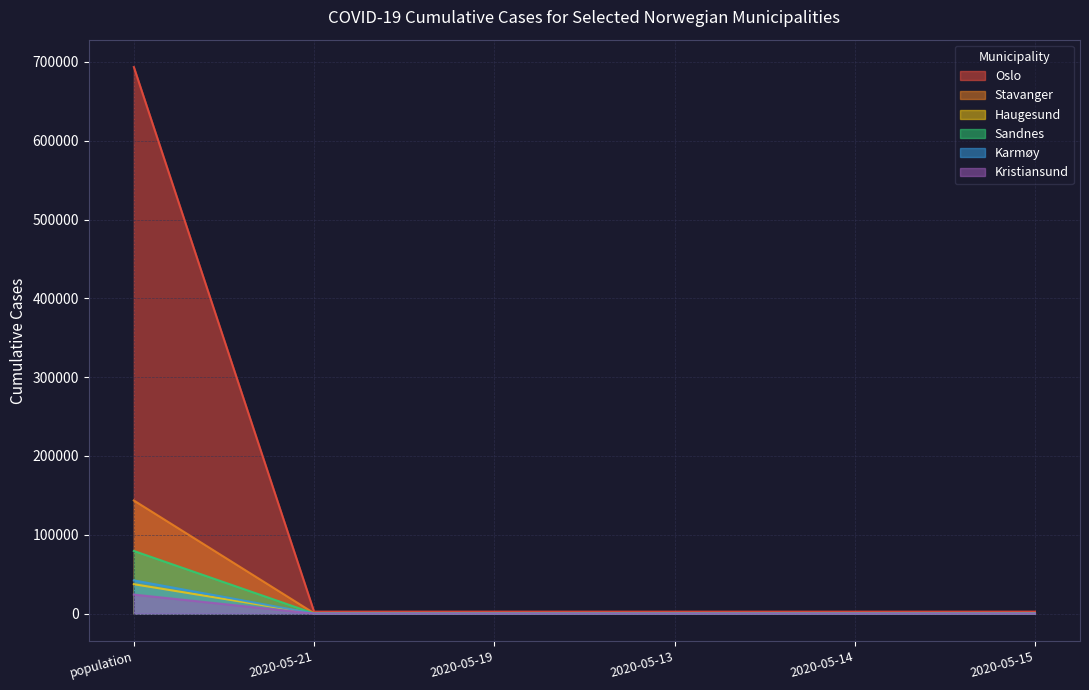

Reading left to right, what are all the values shown in this chart?

Oslo: population=693494	2020-05-21=2563	2020-05-19=2563	2020-05-13=2534	2020-05-14=2540	2020-05-15=2544
Stavanger: population=143574	2020-05-21=529	2020-05-19=529	2020-05-13=519	2020-05-14=519	2020-05-15=521
Haugesund: population=37357	2020-05-21=179	2020-05-19=179	2020-05-13=173	2020-05-14=175	2020-05-15=177
Sandnes: population=79537	2020-05-21=204	2020-05-19=205	2020-05-13=200	2020-05-14=200	2020-05-15=200
Karmøy: population=42186	2020-05-21=131	2020-05-19=131	2020-05-13=131	2020-05-14=131	2020-05-15=131
Kristiansund: population=24179	2020-05-21=56	2020-05-19=56	2020-05-13=56	2020-05-14=56	2020-05-15=56